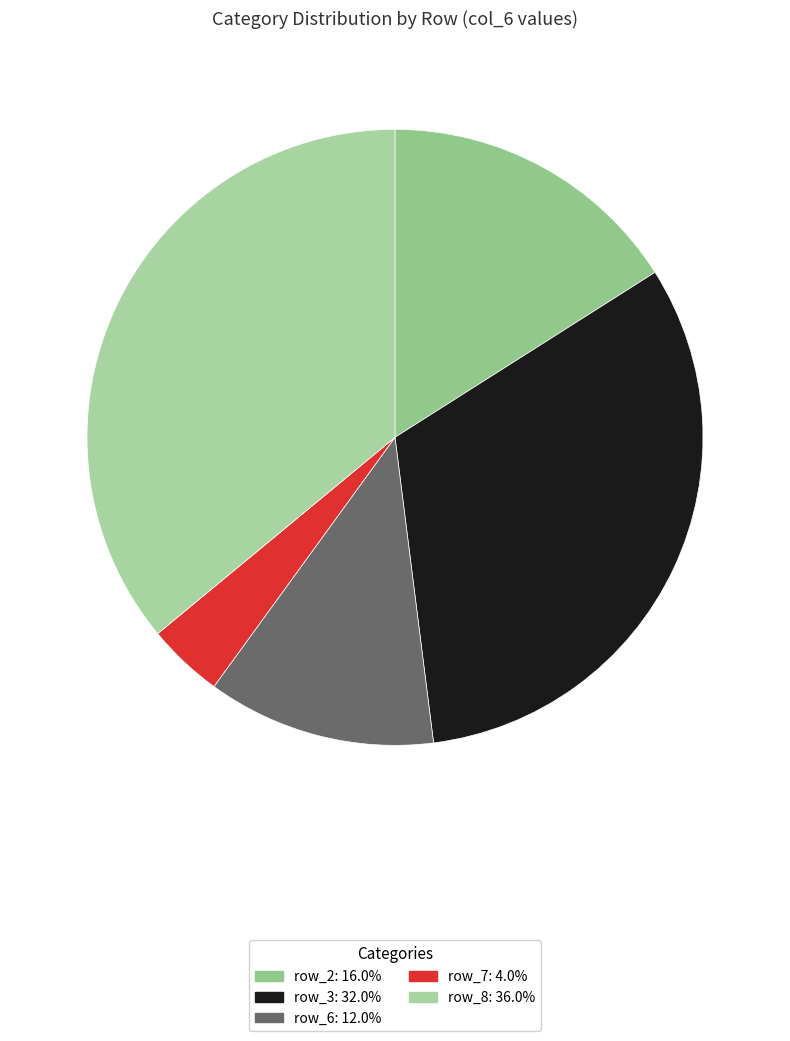

Count the number of slices in the pie.

5